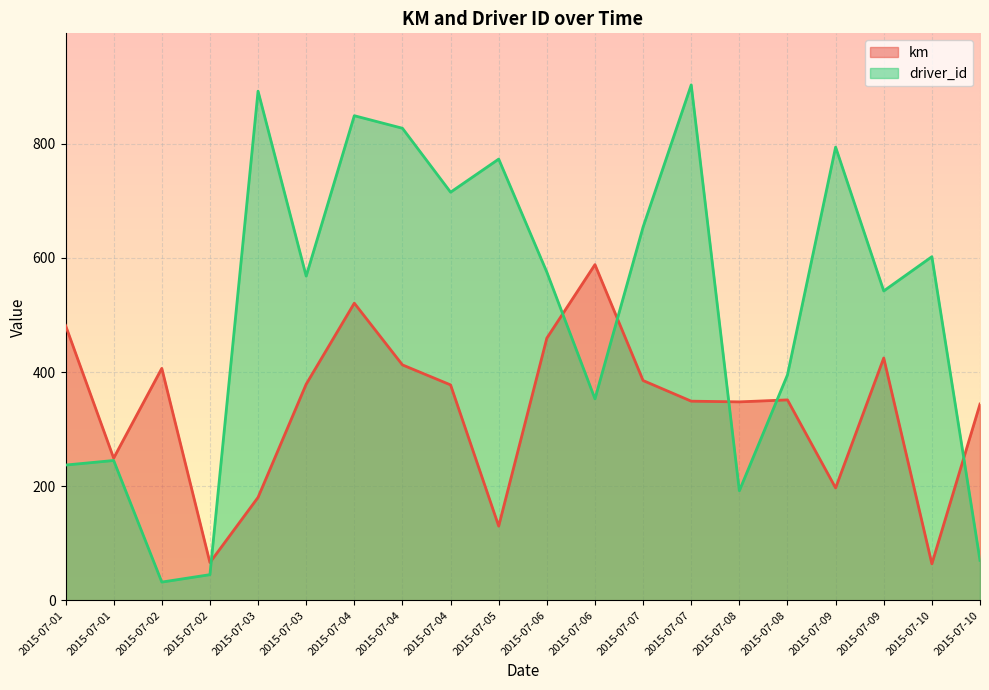

Reading left to right, list all the values displayed in this chart.

km: 2015-07-01=481.7	2015-07-01=249.2	2015-07-02=406.4	2015-07-02=66.2	2015-07-03=180.4	2015-07-03=378.7	2015-07-04=520.6	2015-07-04=412.5	2015-07-04=377.4	2015-07-05=130.0	2015-07-06=459.3	2015-07-06=588.1	2015-07-07=385.1	2015-07-07=348.9	2015-07-08=347.7	2015-07-08=351.2	2015-07-09=196.9	2015-07-09=424.5	2015-07-10=64.0	2015-07-10=343.8
driver_id: 2015-07-01=237.0	2015-07-01=245.0	2015-07-02=32.0	2015-07-02=45.0	2015-07-03=892.0	2015-07-03=568.0	2015-07-04=849.0	2015-07-04=827.0	2015-07-04=715.0	2015-07-05=773.0	2015-07-06=575.0	2015-07-06=353.0	2015-07-07=654.0	2015-07-07=903.0	2015-07-08=192.0	2015-07-08=395.0	2015-07-09=794.0	2015-07-09=542.0	2015-07-10=602.0	2015-07-10=70.0